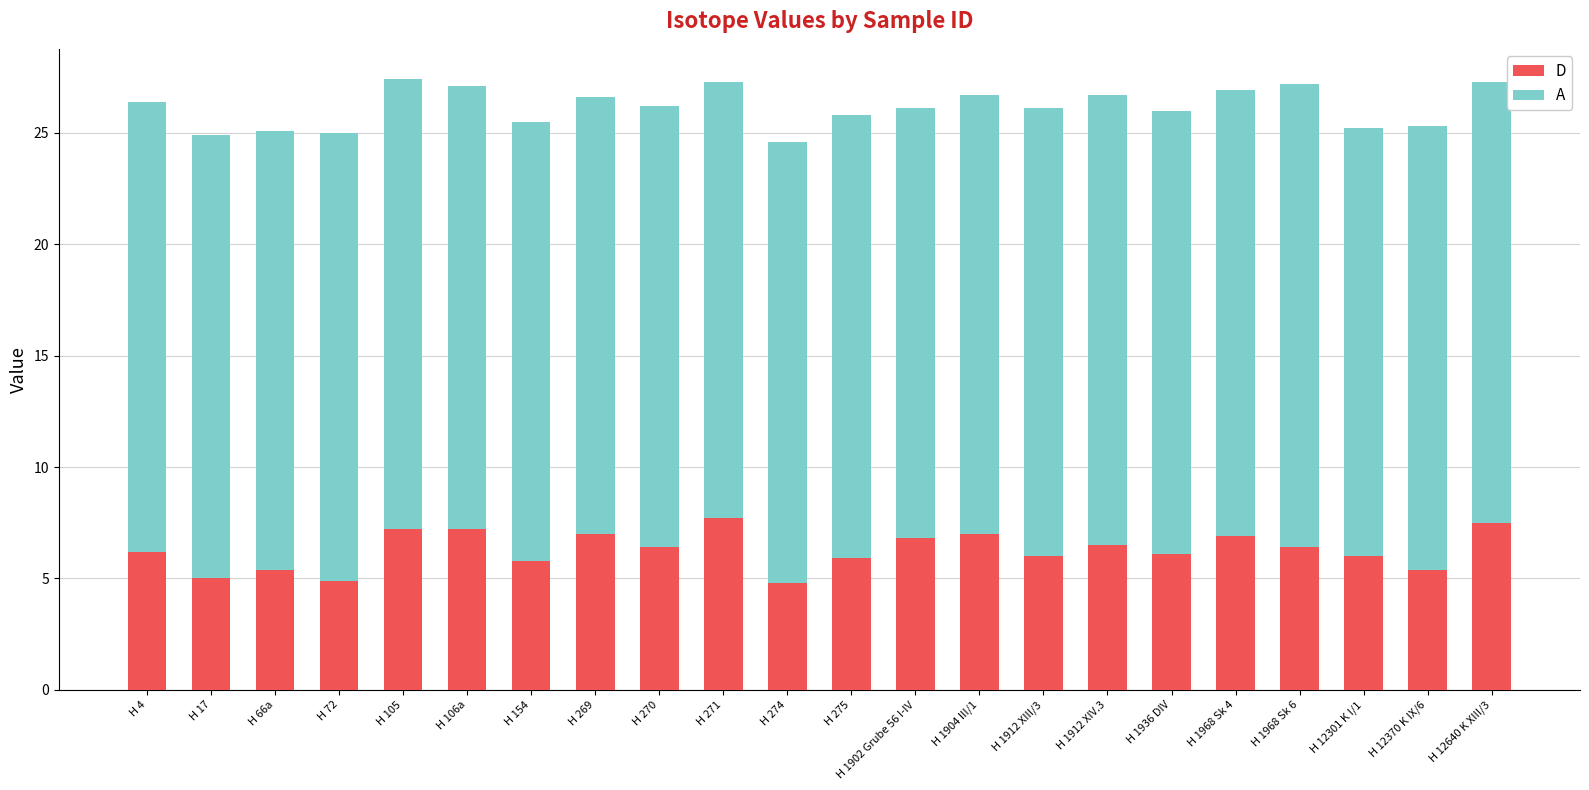

What is the total value across all series at H 275?

25.8